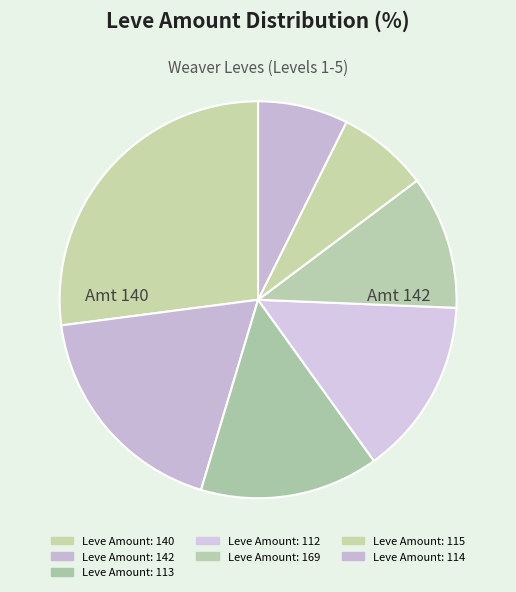

Count the number of slices in the pie.

7